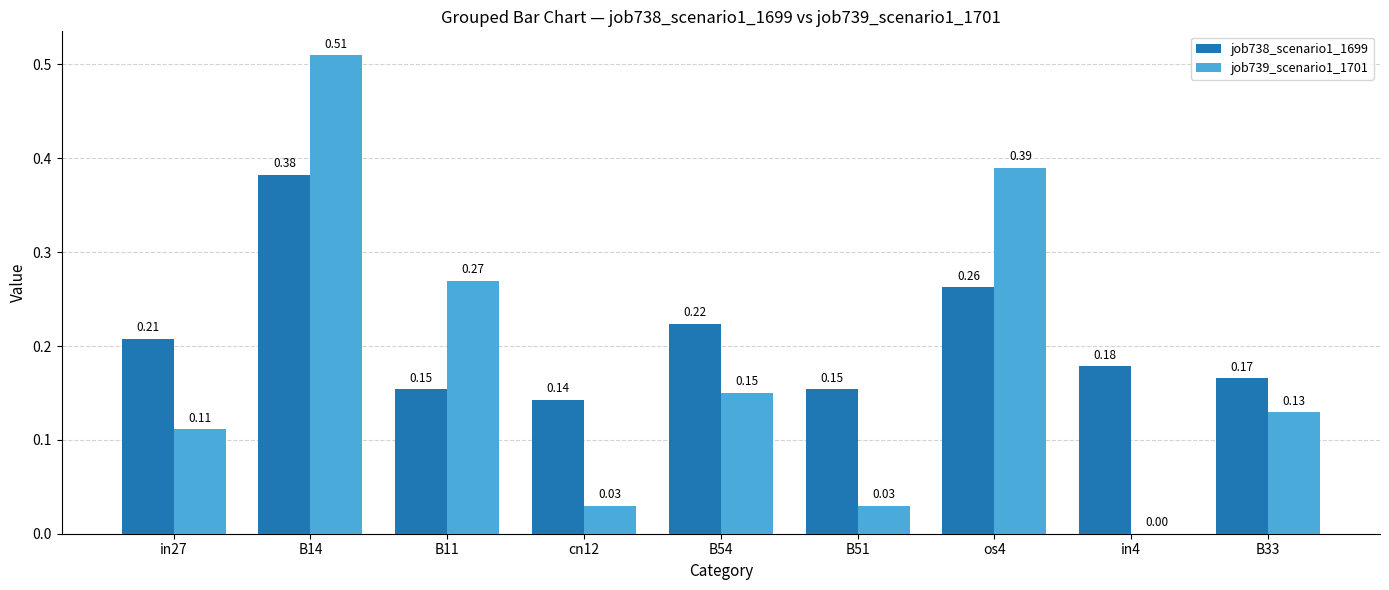

Which series changed the most between cn12 and in4?

job738_scenario1_1699